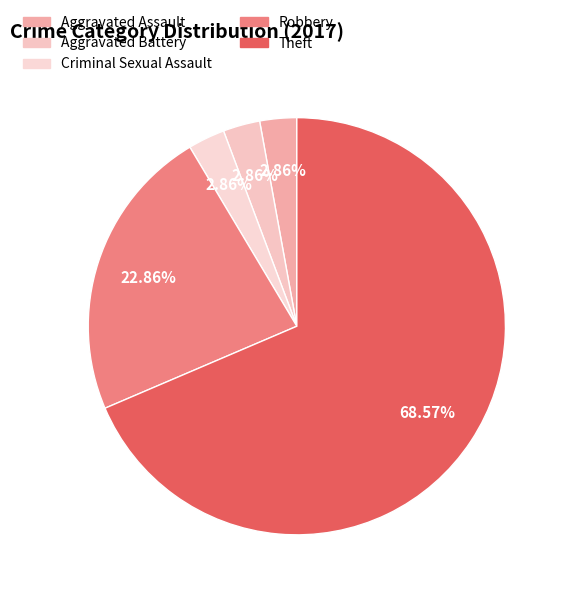

Which slice is the largest?

Theft